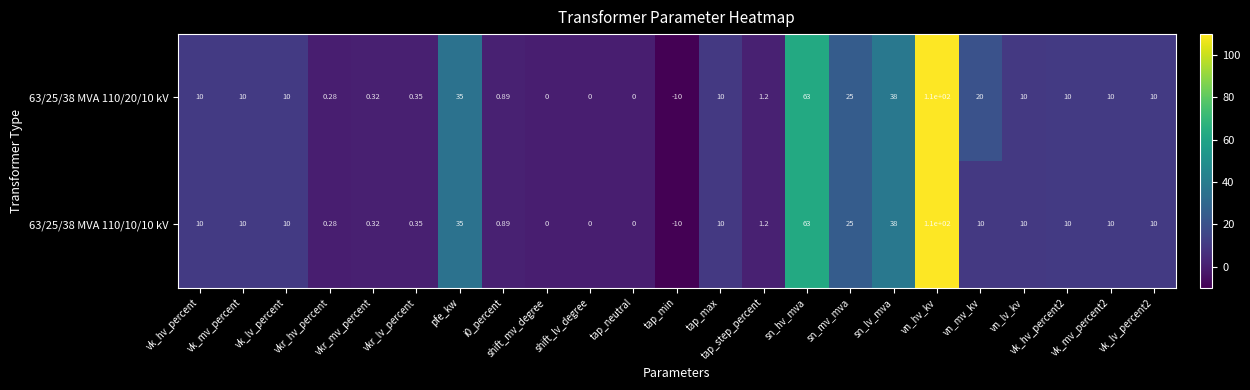

Which category has the lowest value in the 63/25/38 MVA 110/10/10 kV series?

tap_min